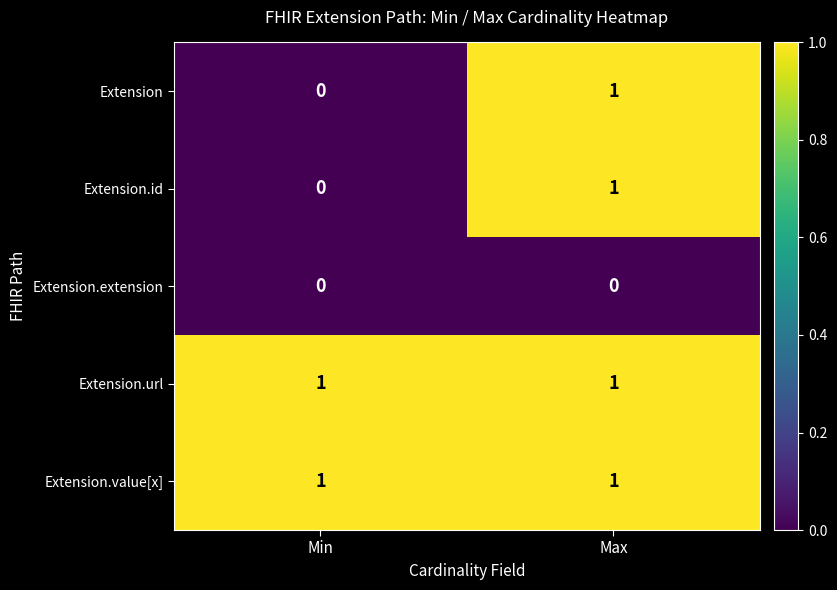

Is it true that Extension.id equals 1 at Max?

True